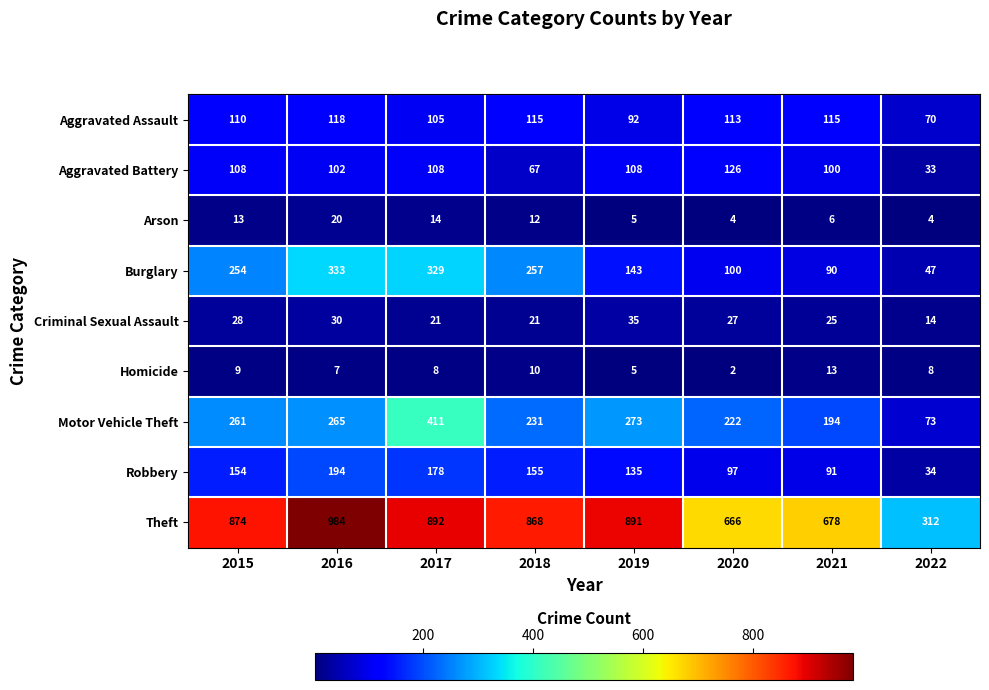

List the series in order of their peak value, highest first.

Theft, Motor Vehicle Theft, Burglary, Robbery, Aggravated Battery, Aggravated Assault, Criminal Sexual Assault, Arson, Homicide